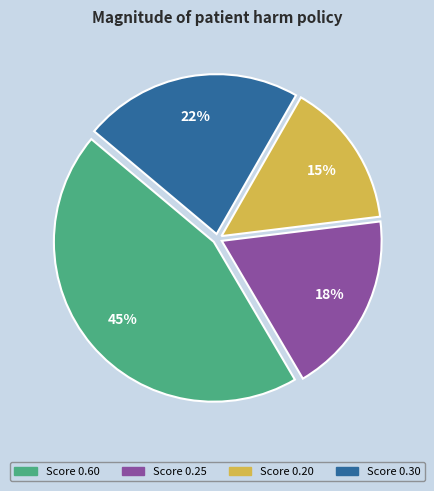

To the nearest percent, what is the difference between the largest and smallest slice percentages?

30%